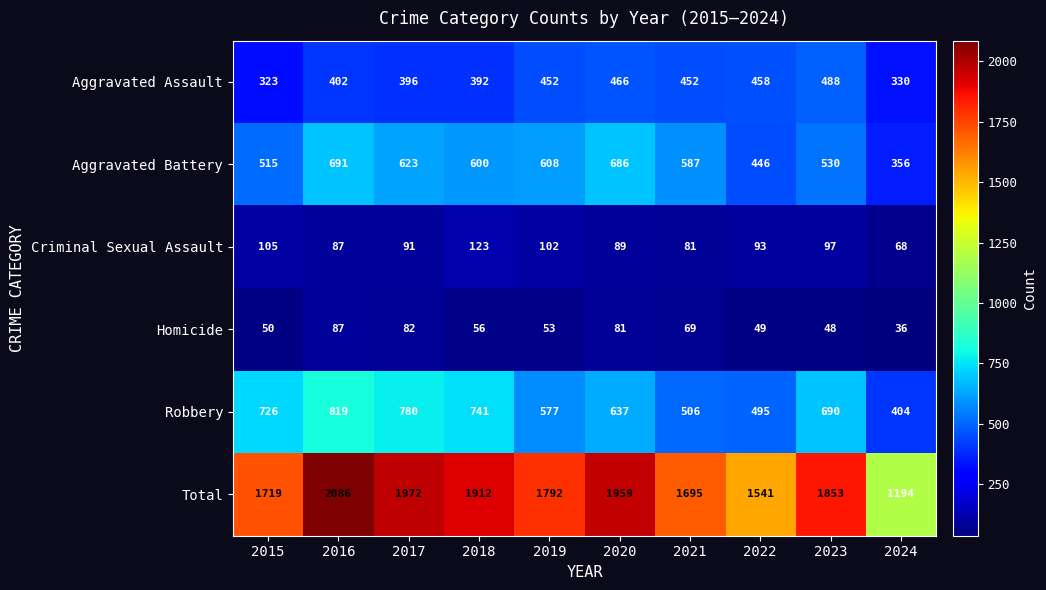

What is the difference between the Homicide values at 2015 and 2016?

37